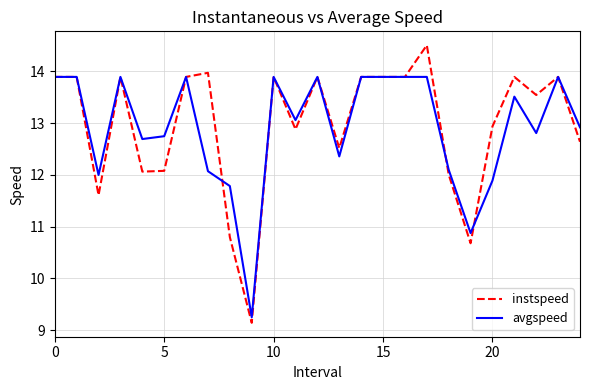

How many lines are shown in the chart?

2